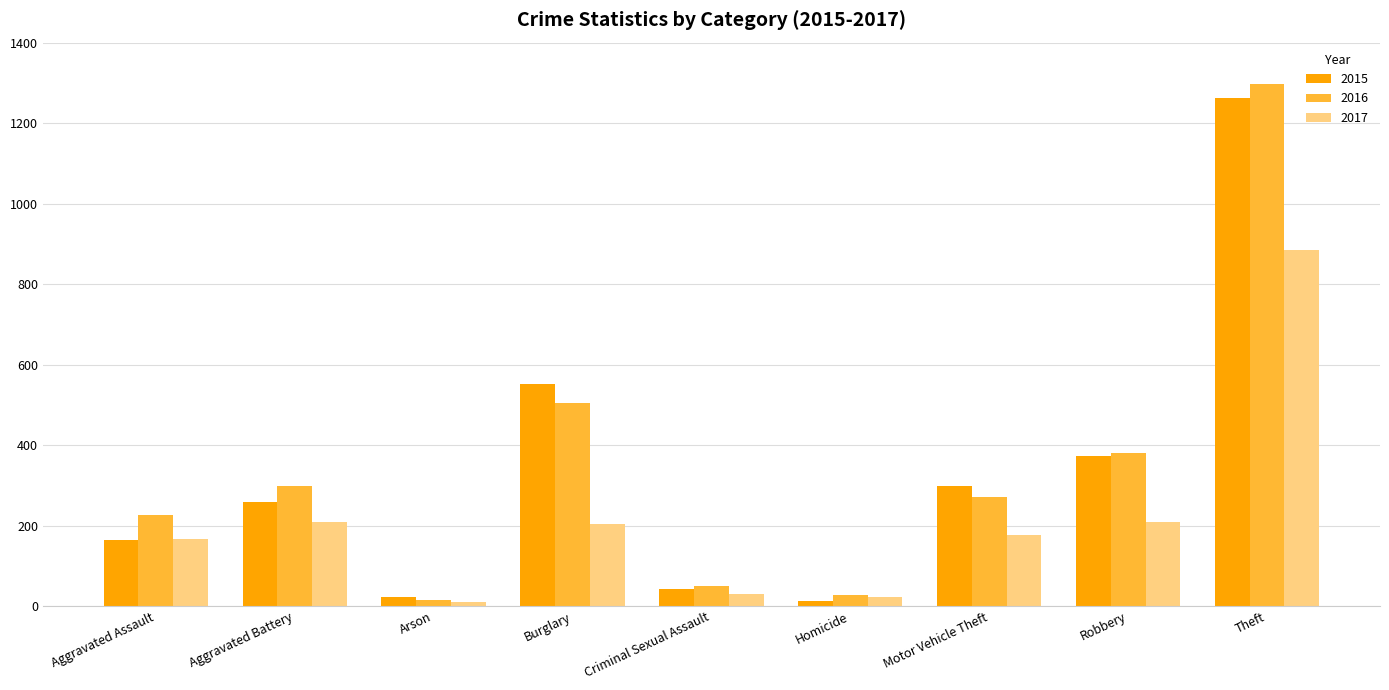

How many bars are there in each group?

3